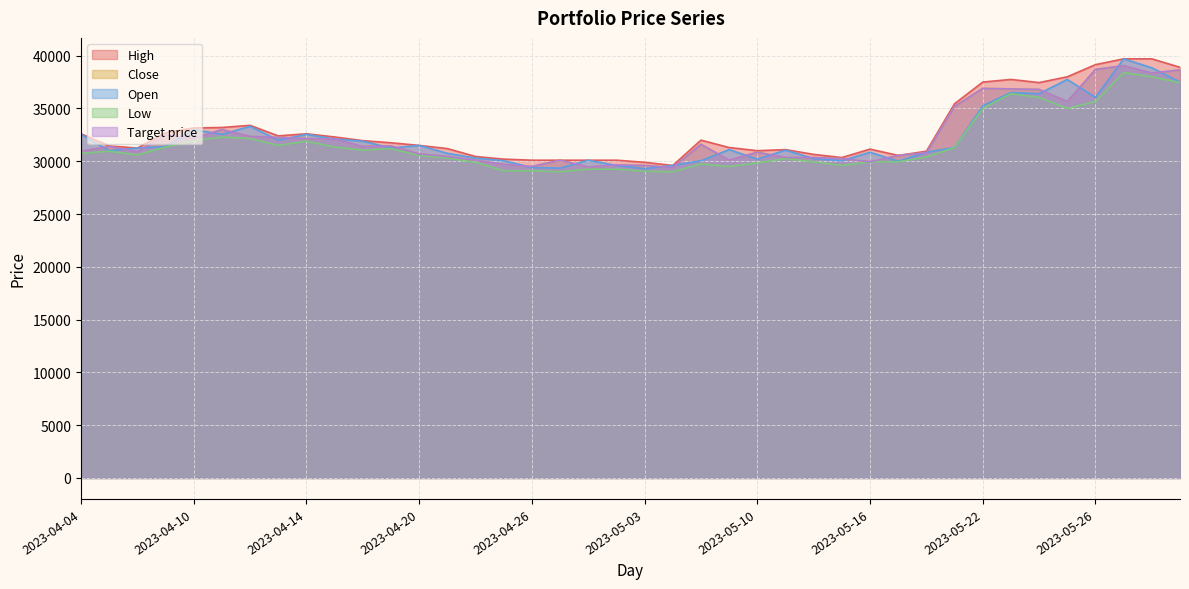

Reading right to left, list all the values displayed in this chart.

High: 2023-06-01=38900	2023-05-31=39700	2023-05-30=39700	2023-05-26=39150	2023-05-25=38000	2023-05-24=37450	2023-05-23=37750	2023-05-22=37500	2023-05-19=35450	2023-05-18=30950	2023-05-17=30550	2023-05-16=31150	2023-05-15=30350	2023-05-12=30650	2023-05-11=31100	2023-05-10=31000	2023-05-09=31300	2023-05-08=32000	2023-05-04=29600	2023-05-03=29900	2023-05-02=30100	2023-04-28=30100	2023-04-27=30100	2023-04-26=30100	2023-04-25=30200	2023-04-24=30450	2023-04-21=31200	2023-04-20=31500	2023-04-19=31750	2023-04-18=31950	2023-04-17=32300	2023-04-14=32600	2023-04-13=32400	2023-04-12=33400	2023-04-11=33200	2023-04-10=33150	2023-04-07=32700	2023-04-06=31250	2023-04-05=31450	2023-04-04=32600
Close: 2023-06-01=38650	2023-05-31=38350	2023-05-30=39050	2023-05-26=38700	2023-05-25=35650	2023-05-24=36800	2023-05-23=36850	2023-05-22=36900	2023-05-19=35200	2023-05-18=30800	2023-05-17=30550	2023-05-16=29950	2023-05-15=30250	2023-05-12=30350	2023-05-11=30350	2023-05-10=30850	2023-05-09=30100	2023-05-08=31600	2023-05-04=29400	2023-05-03=29600	2023-05-02=29650	2023-04-28=29450	2023-04-27=30100	2023-04-26=29500	2023-04-25=29700	2023-04-24=30100	2023-04-21=30450	2023-04-20=30700	2023-04-19=31450	2023-04-18=31400	2023-04-17=32100	2023-04-14=32150	2023-04-13=32250	2023-04-12=32350	2023-04-11=33000	2023-04-10=32150	2023-04-07=32500	2023-04-06=30900	2023-04-05=31400	2023-04-04=30950
Open: 2023-06-01=37500	2023-05-31=38850	2023-05-30=39700	2023-05-26=36050	2023-05-25=37750	2023-05-24=36400	2023-05-23=36500	2023-05-22=35250	2023-05-19=31300	2023-05-18=30850	2023-05-17=30000	2023-05-16=30850	2023-05-15=30050	2023-05-12=30250	2023-05-11=31050	2023-05-10=30200	2023-05-09=31100	2023-05-08=30050	2023-05-04=29600	2023-05-03=29300	2023-05-02=29600	2023-04-28=30100	2023-04-27=29350	2023-04-26=29400	2023-04-25=30050	2023-04-24=30300	2023-04-21=30750	2023-04-20=31500	2023-04-19=31250	2023-04-18=31900	2023-04-17=32100	2023-04-14=32550	2023-04-13=32000	2023-04-12=33300	2023-04-11=32550	2023-04-10=33000	2023-04-07=31400	2023-04-06=31250	2023-04-05=31000	2023-04-04=32550
Low: 2023-06-01=37450	2023-05-31=38000	2023-05-30=38400	2023-05-26=35650	2023-05-25=35000	2023-05-24=36050	2023-05-23=36400	2023-05-22=35000	2023-05-19=31300	2023-05-18=30400	2023-05-17=29950	2023-05-16=29950	2023-05-15=29600	2023-05-12=29950	2023-05-11=30250	2023-05-10=29850	2023-05-09=29500	2023-05-08=29750	2023-05-04=29000	2023-05-03=29050	2023-05-02=29250	2023-04-28=29250	2023-04-27=29000	2023-04-26=29100	2023-04-25=29100	2023-04-24=29900	2023-04-21=30300	2023-04-20=30550	2023-04-19=31200	2023-04-18=31050	2023-04-17=31350	2023-04-14=31900	2023-04-13=31500	2023-04-12=32150	2023-04-11=32300	2023-04-10=31950	2023-04-07=31350	2023-04-06=30600	2023-04-05=30950	2023-04-04=30750
Target price: 2023-06-01=38650	2023-05-31=38350	2023-05-30=39050	2023-05-26=38700	2023-05-25=35650	2023-05-24=36800	2023-05-23=36850	2023-05-22=36900	2023-05-19=35200	2023-05-18=30800	2023-05-17=30550	2023-05-16=29950	2023-05-15=30250	2023-05-12=30350	2023-05-11=30350	2023-05-10=30850	2023-05-09=30100	2023-05-08=31600	2023-05-04=29400	2023-05-03=29600	2023-05-02=29650	2023-04-28=29450	2023-04-27=30100	2023-04-26=29500	2023-04-25=29700	2023-04-24=30100	2023-04-21=30450	2023-04-20=30700	2023-04-19=31450	2023-04-18=31400	2023-04-17=32100	2023-04-14=32150	2023-04-13=32250	2023-04-12=32350	2023-04-11=33000	2023-04-10=32150	2023-04-07=32500	2023-04-06=30900	2023-04-05=31400	2023-04-04=30950